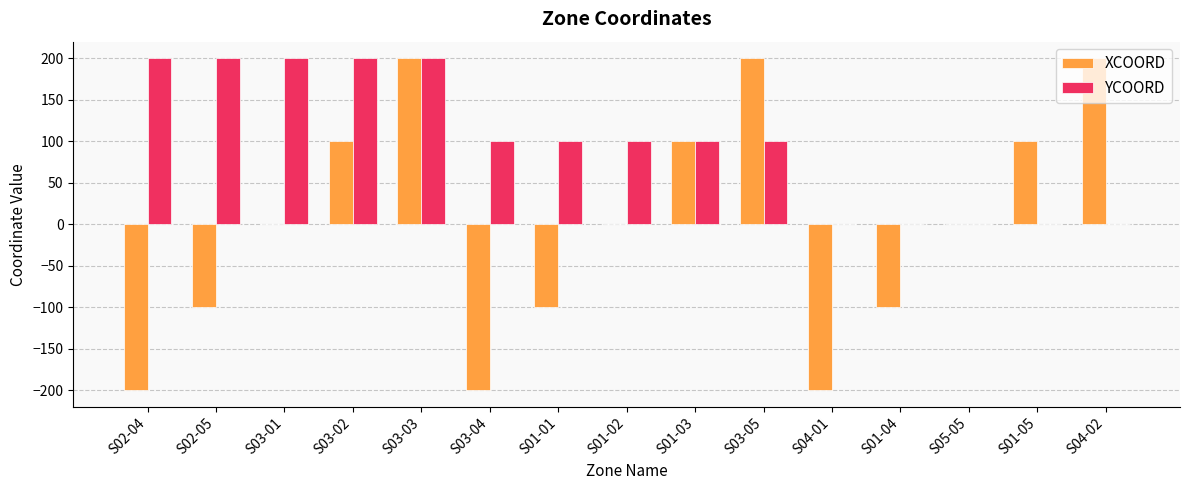

What is the highest value of the XCOORD series?

200